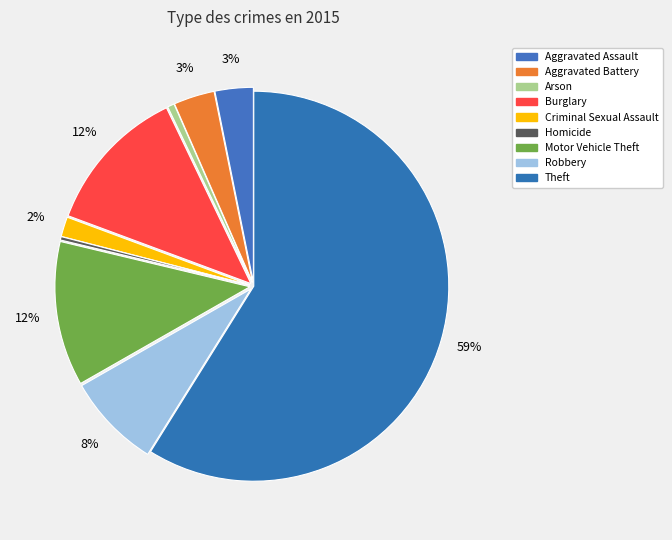

Is the sum of Arson and Aggravated Assault greater than half?

No